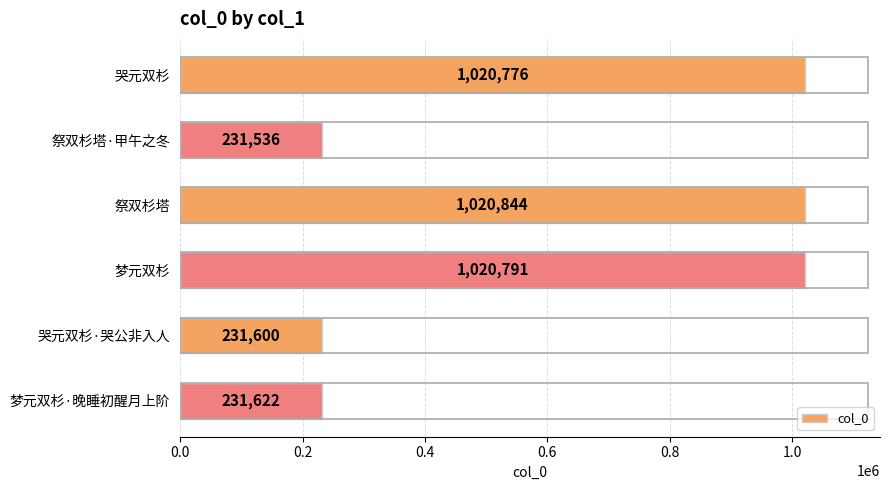

At which label is the value closest to 626190?

梦元双杉·晚睡初醒月上阶